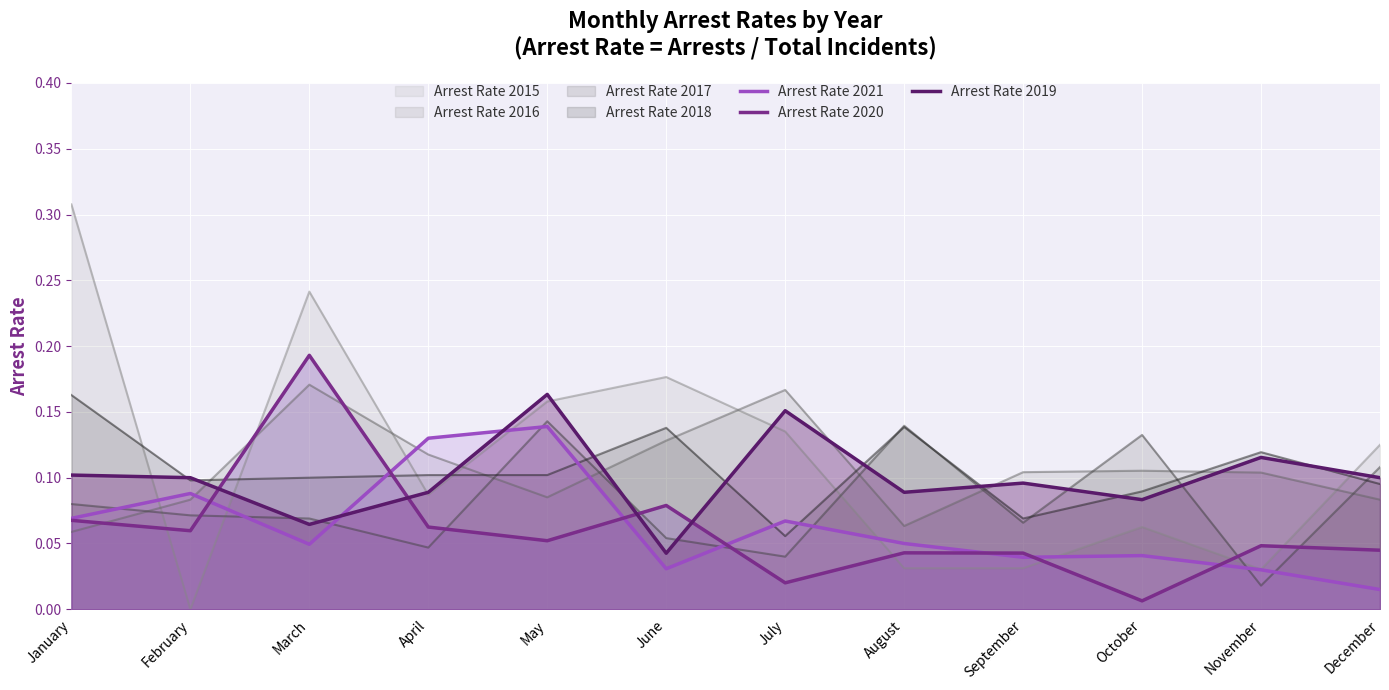

True or false: Arrest Rate 2020 has more than 0 interior local peaks.

True